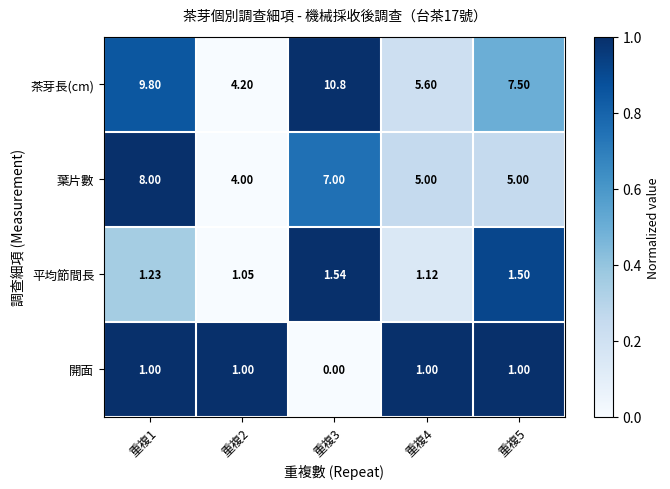

Which series has the largest total across all categories?

茶芽長(cm)